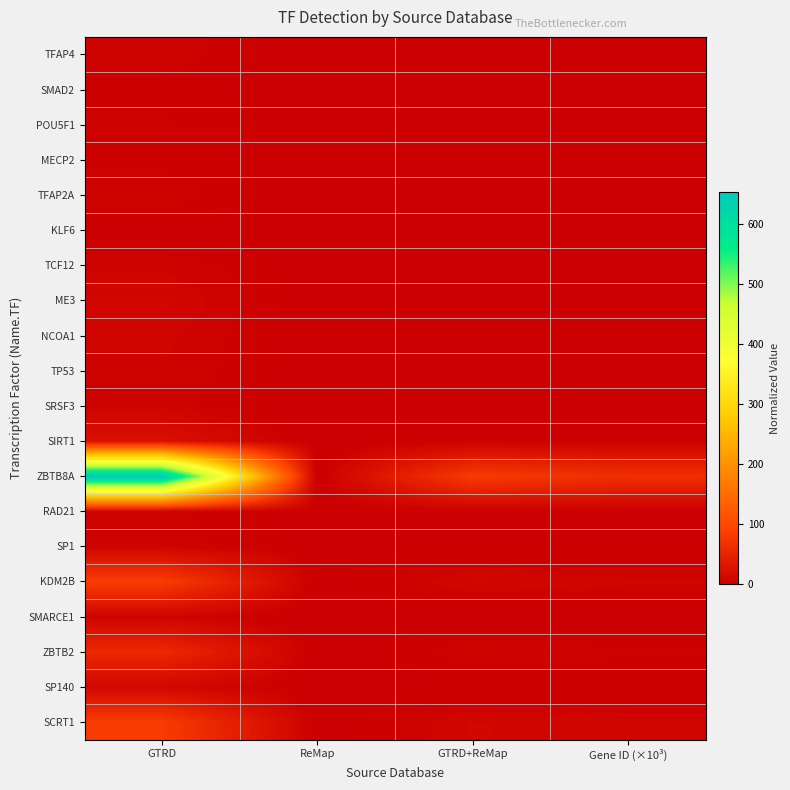

At Gene ID (×10³), list the series in order from largest to smallest.

ZBTB8A, KDM2B, SCRT1, ZBTB2, SIRT1, SP140, ME3, NCOA1, TP53, TFAP4, TFAP2A, TCF12, SP1, SMARCE1, SRSF3, RAD21, POU5F1, MECP2, SMAD2, KLF6